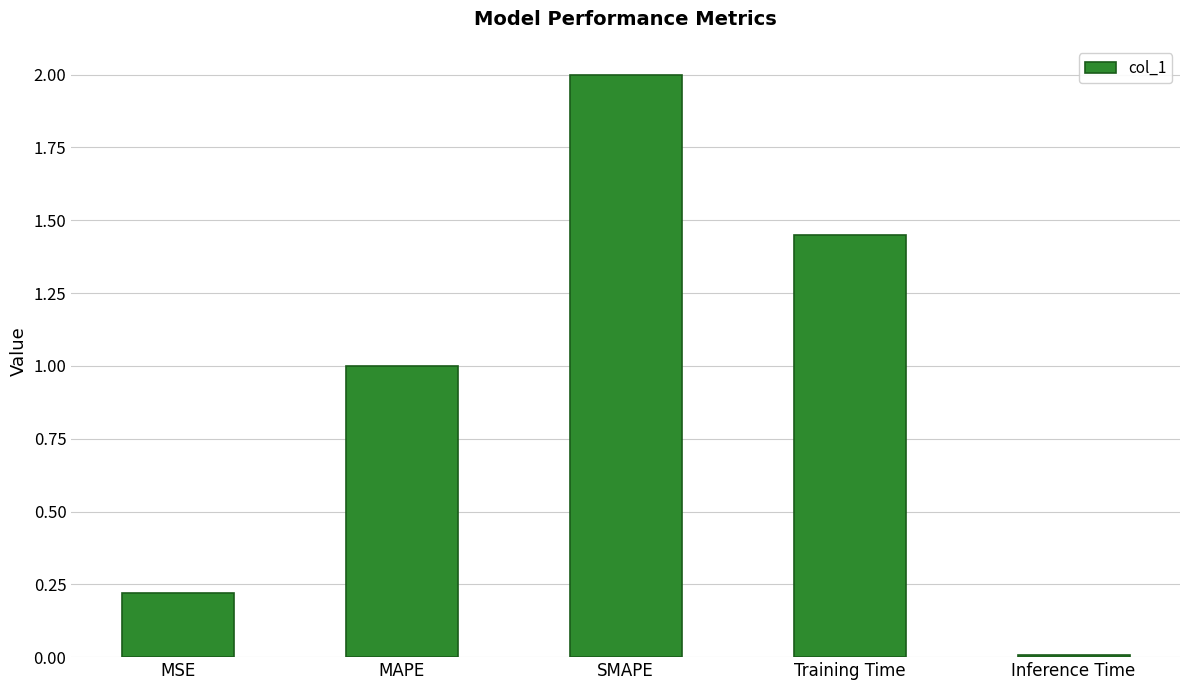

The chart shows a value of 0.4 at MSE. True or false?

False